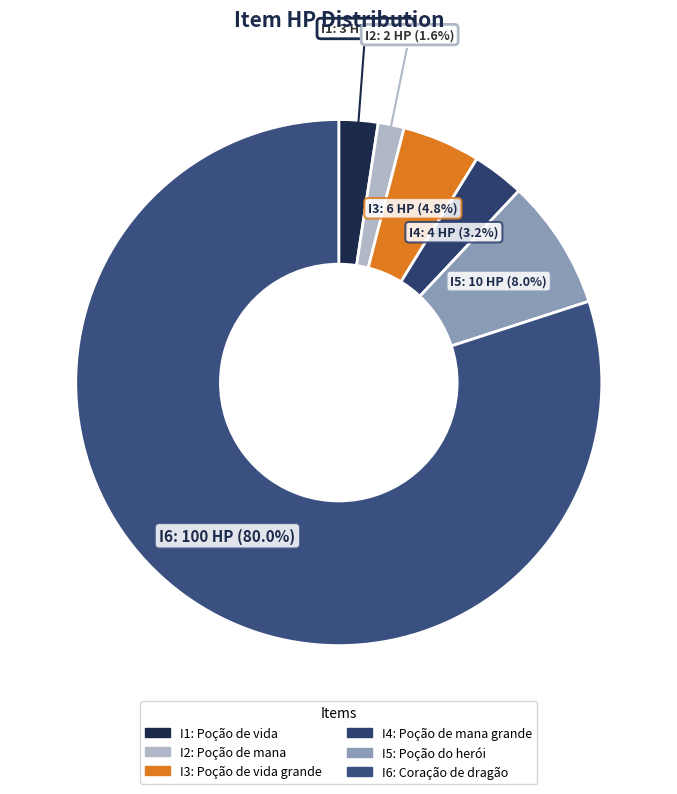

To the nearest percent, what percentage of the pie is I5?

8%